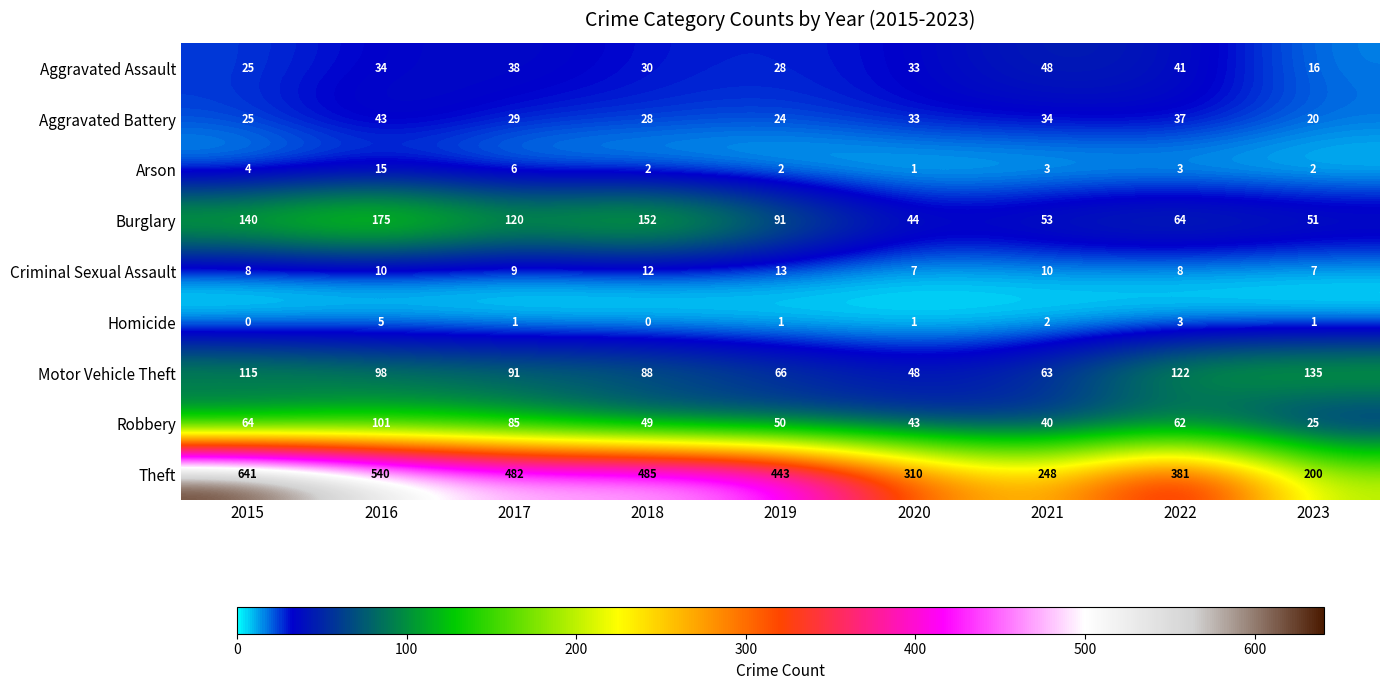

True or false: Motor Vehicle Theft has a value of 122 at 2022.

True